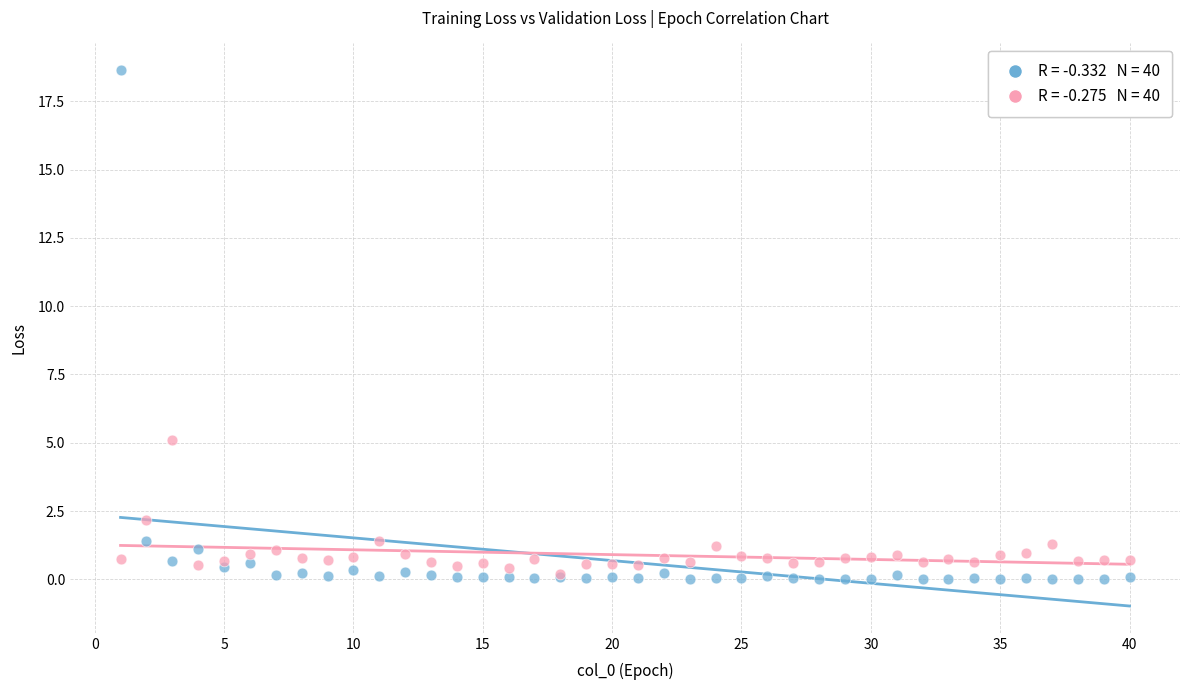

Across all series, what Y value is closest to 9?

5.1